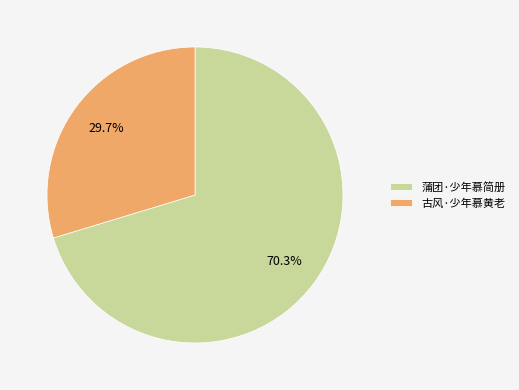

Which slice represents more than half of the pie?

蒲团·少年慕简册